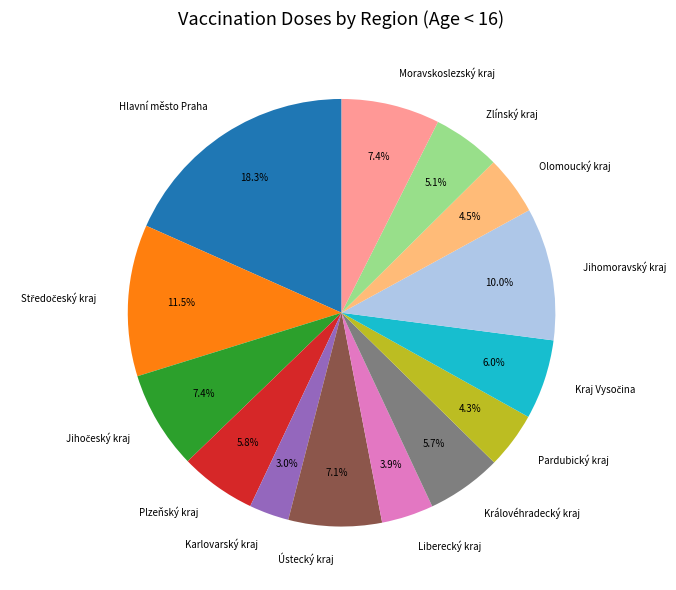

Which has a higher value, Hlavní město Praha or Ústecký kraj?

Hlavní město Praha